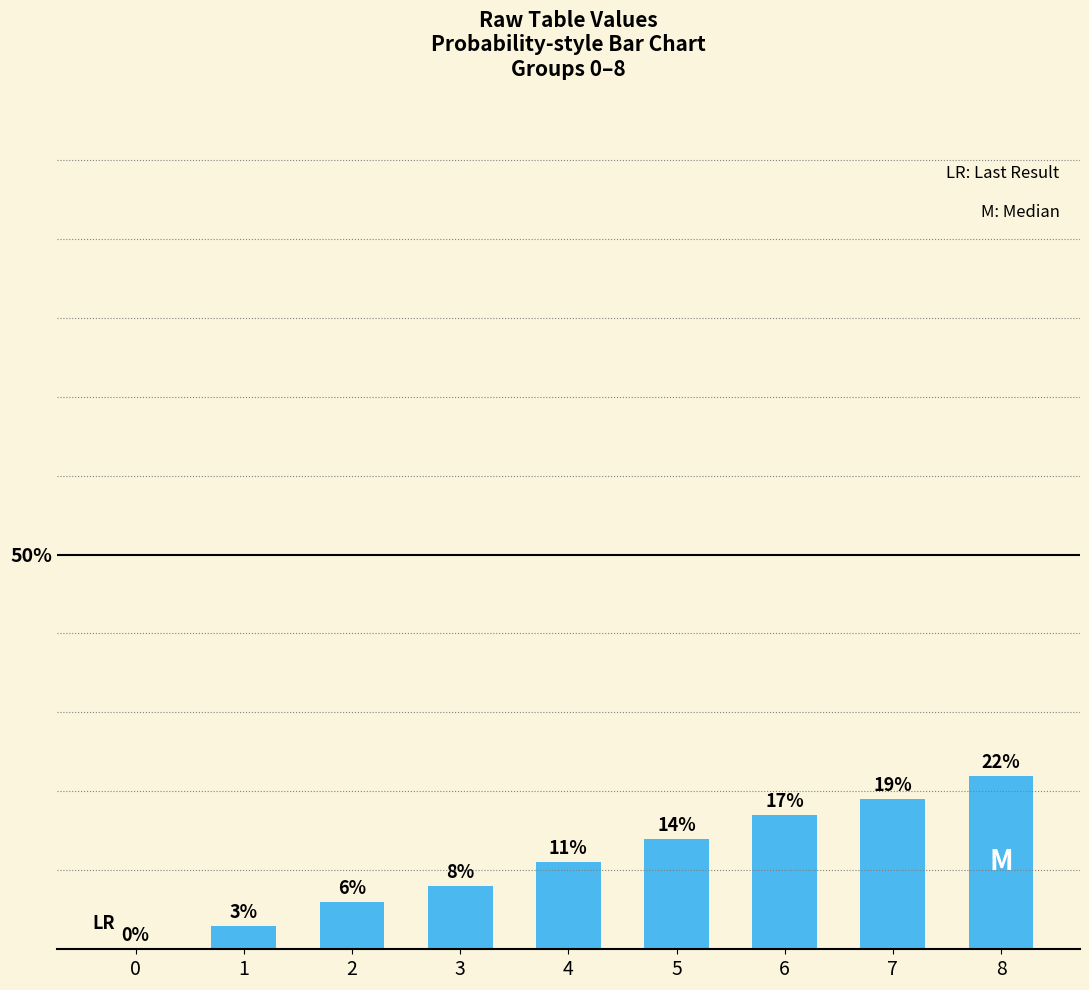

Between 3 and 7, which is larger?

7